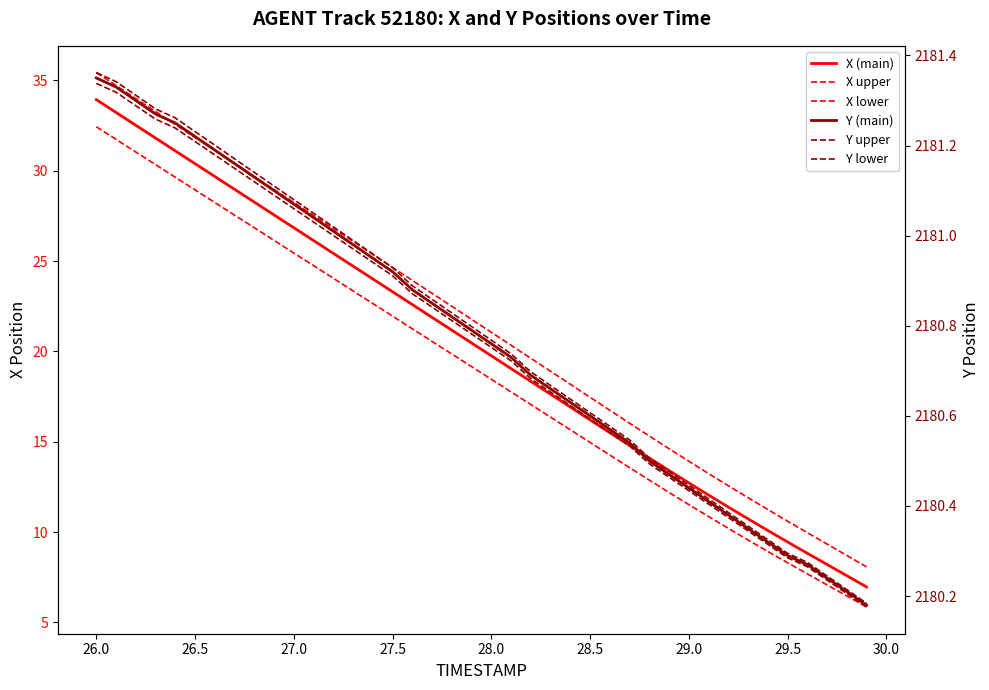

At how many categories does at least one series exceed 2038?

40